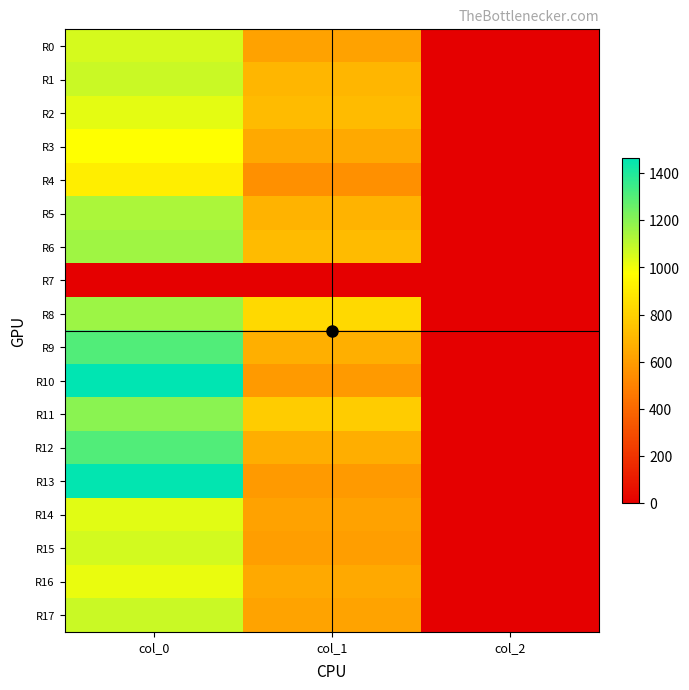

How many data points does each series have?

3